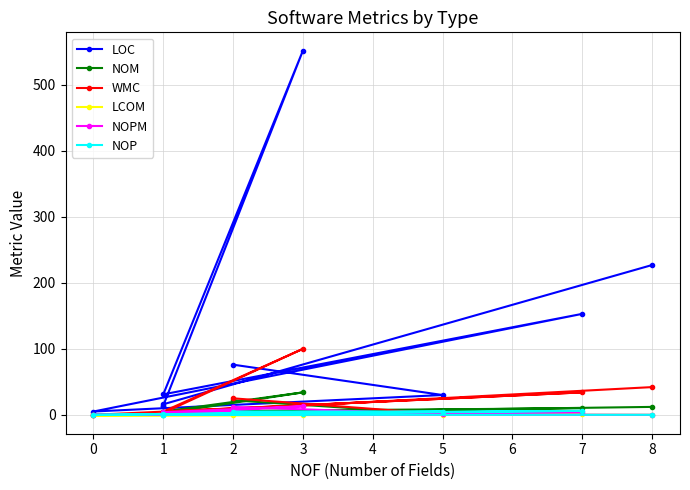

Is it true that NOPM equals 1.0 at 5?

True